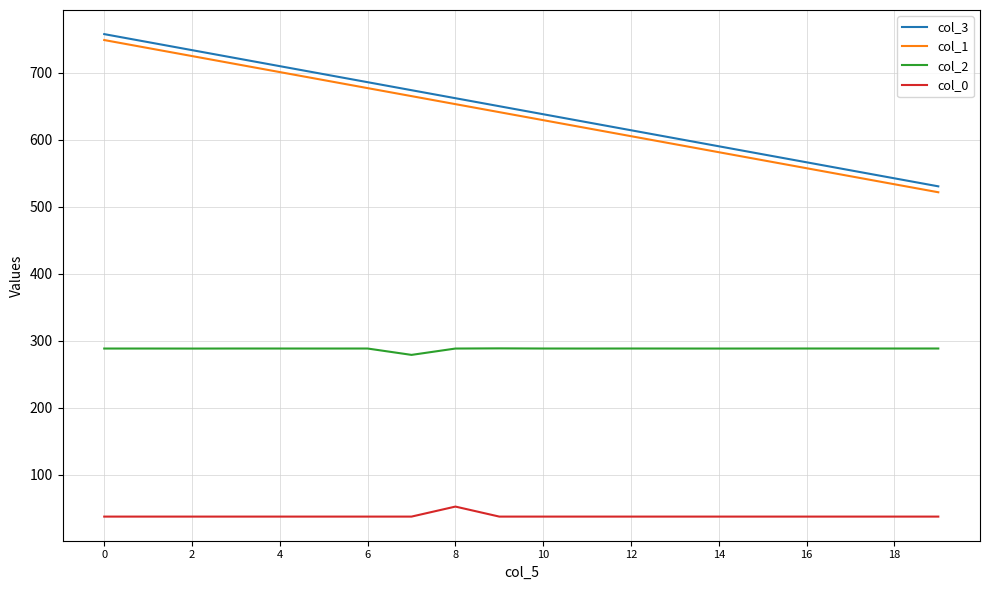

What is the minimum value for col_3?

530.5